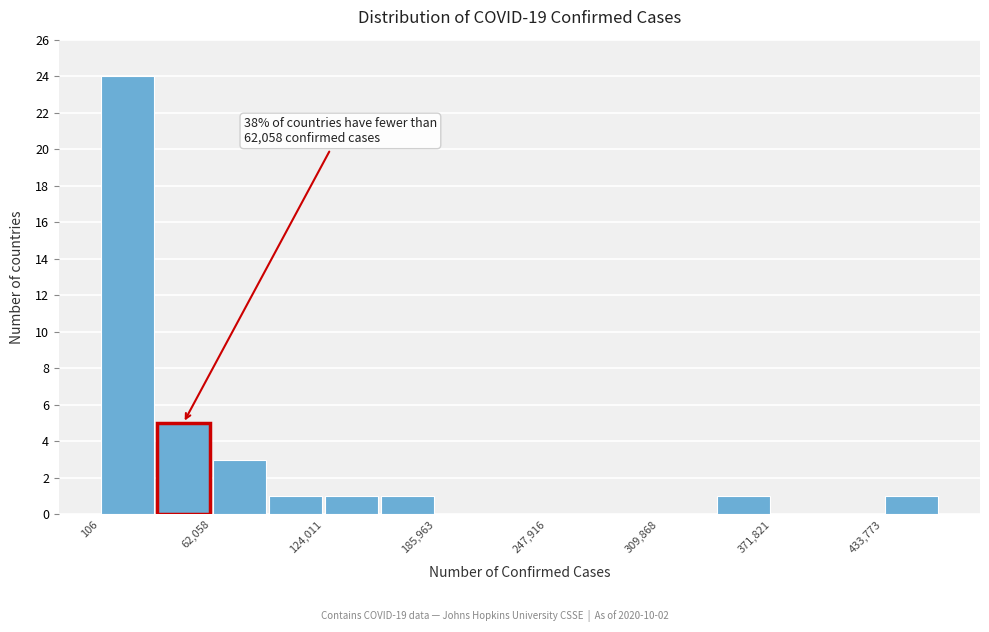

Read against the x-axis, roughly where is the centre of the tallest bar?

20000